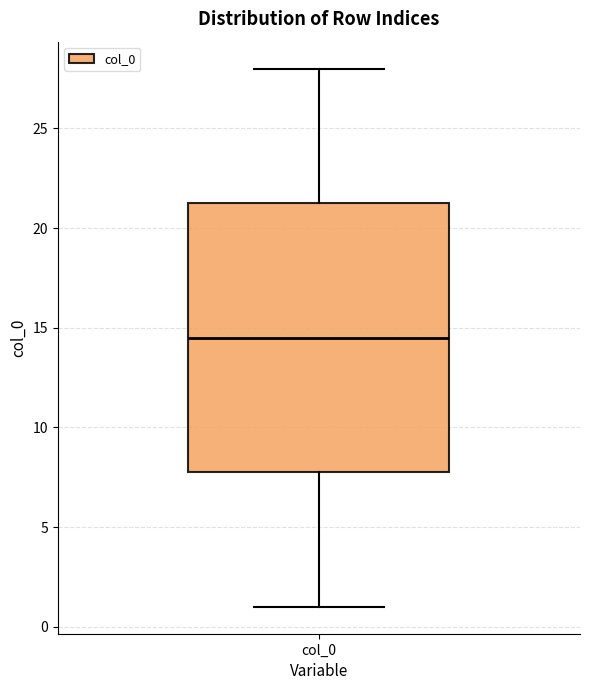

Read this box plot against the y-axis: the position of the median line, the range covered by the box, and the ends of both whiskers. The values are not printed on the chart, so give them approximately, as read against the axis.

median 14.5, box 8.0 to 21.5, whiskers 1.0 to 28.0